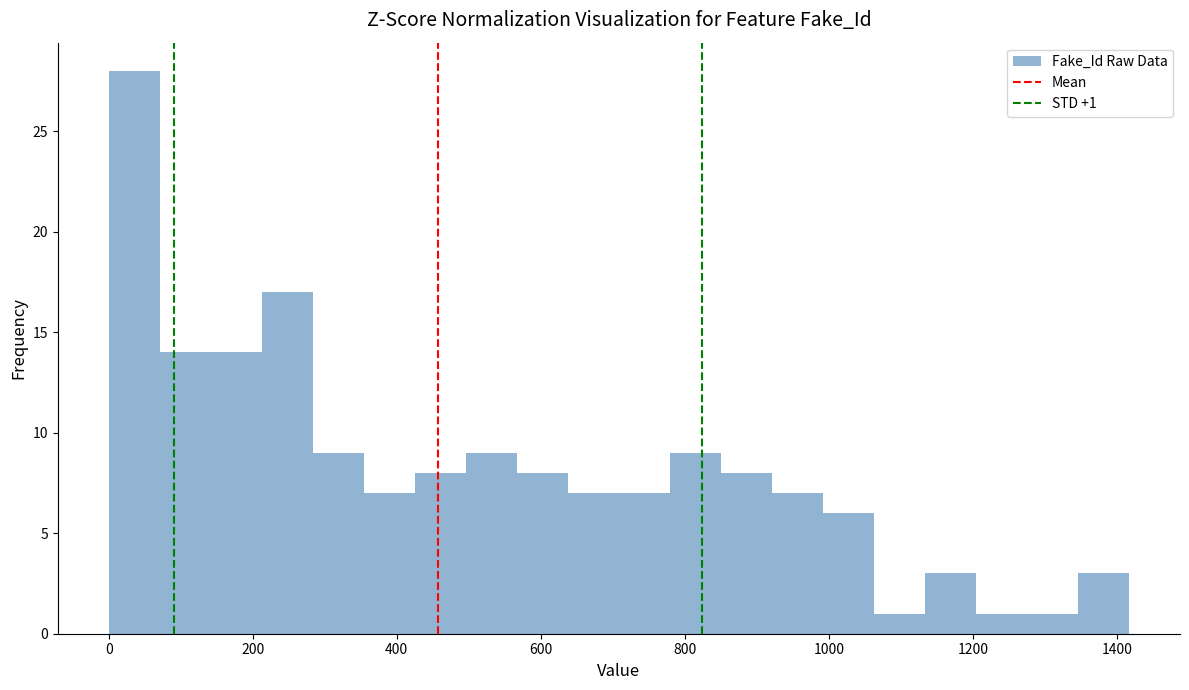

Read against the x-axis, roughly where is the centre of the tallest bar?

40